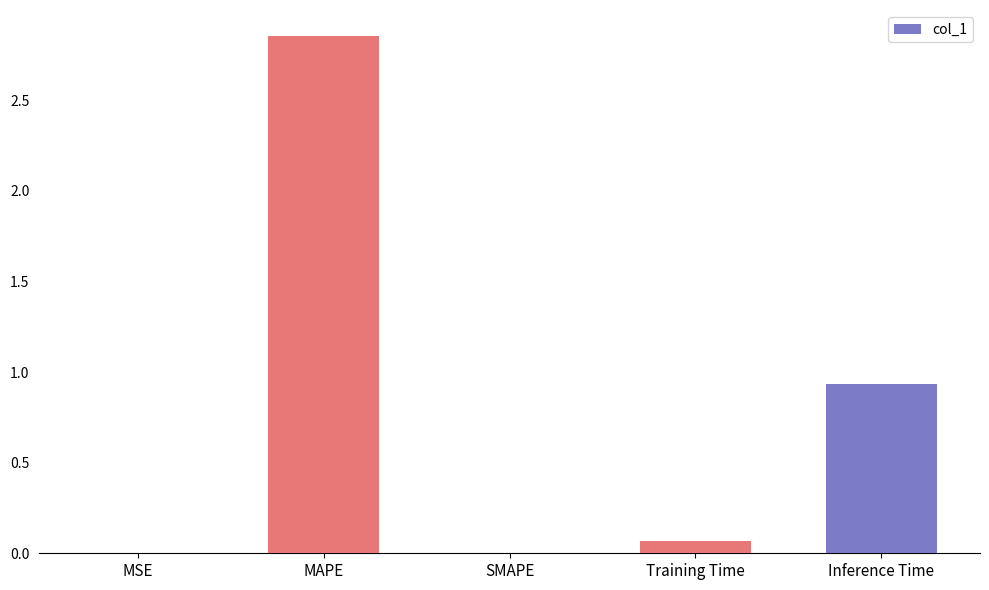

Is it true that the value at MAPE is 4.9?

False